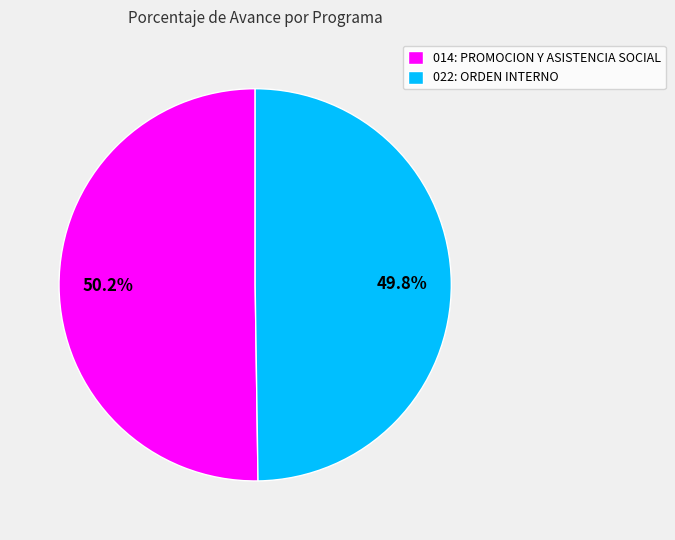

Is the sum of 014: PROMOCION Y ASISTENCIA SOCIAL and 022: ORDEN INTERNO greater than half?

Yes